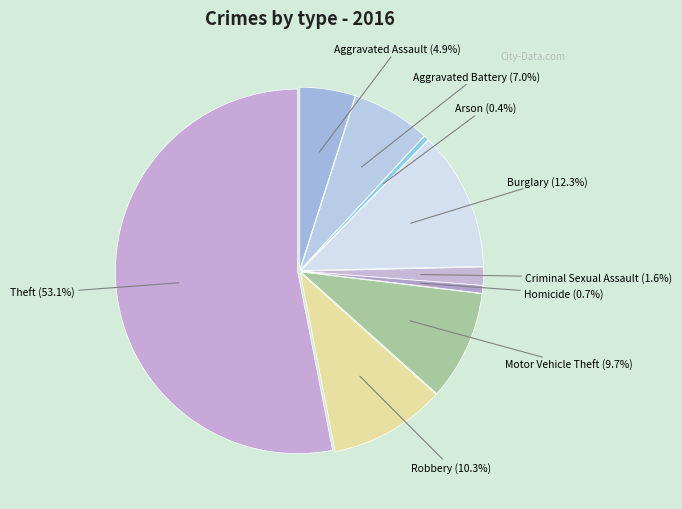

Is there any slice that represents more than half of the pie?

Yes